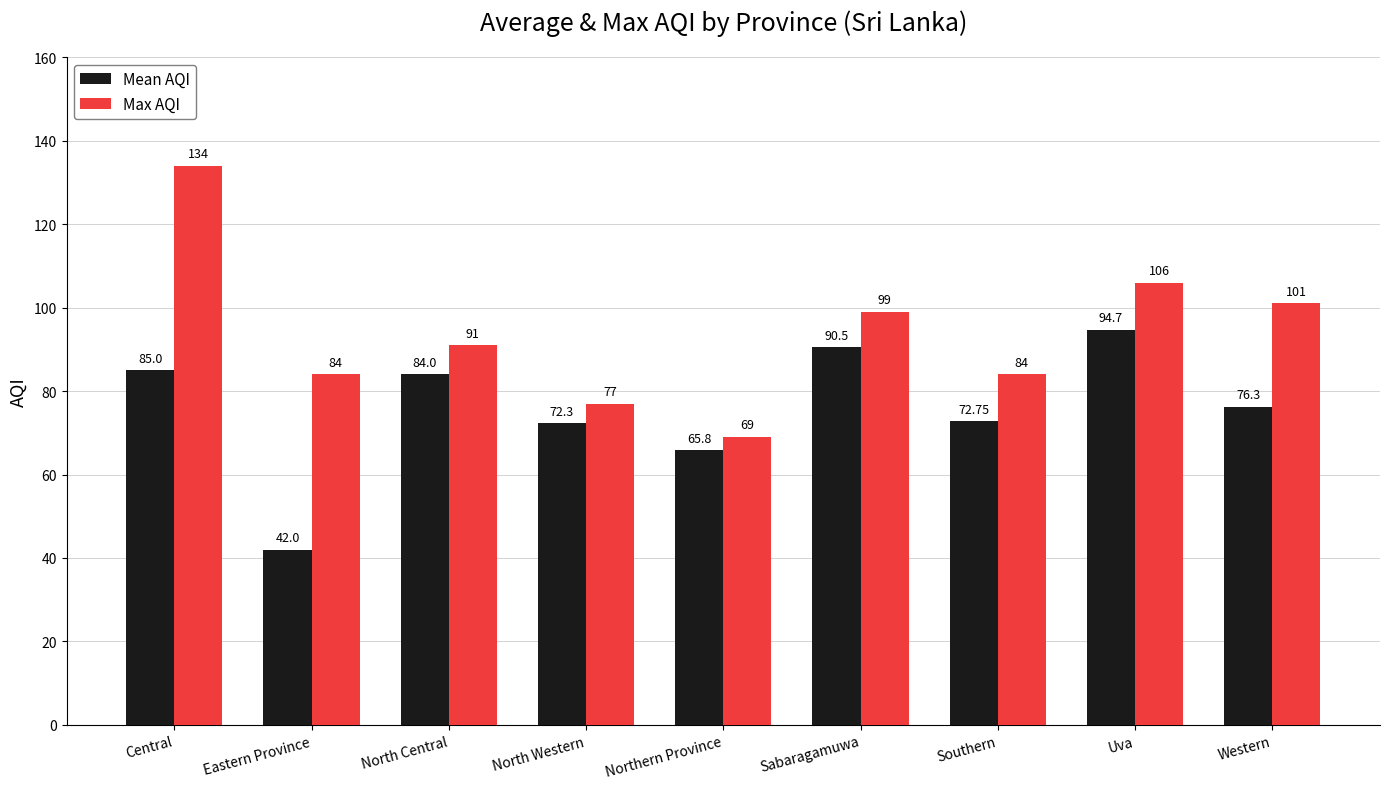

Rank the series by their maximum value, from lowest to highest.

Mean AQI, Max AQI